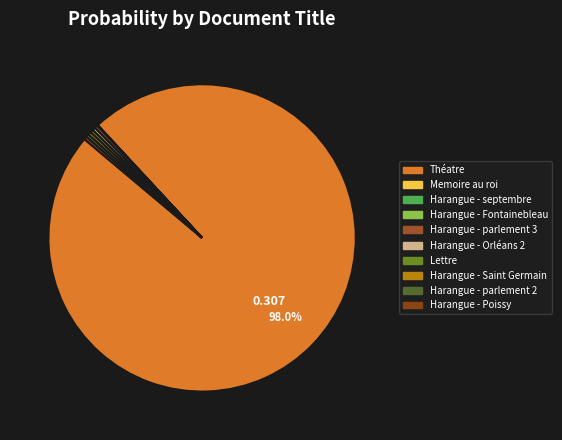

True or false: Harangue - Poissy accounts for 6% of the total.

False